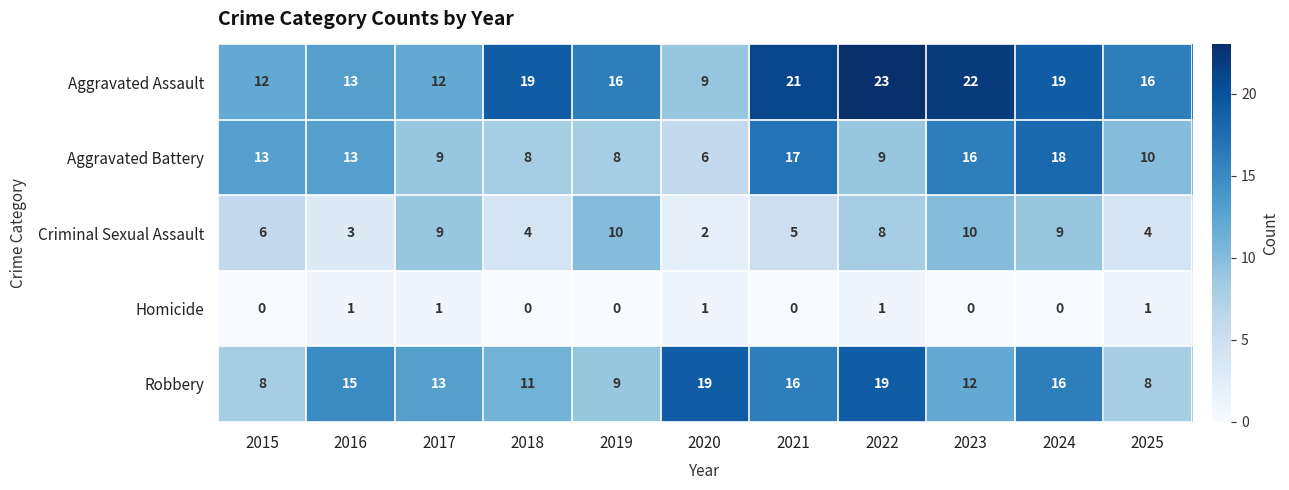

Which series has the widest spread of values?

Aggravated Assault